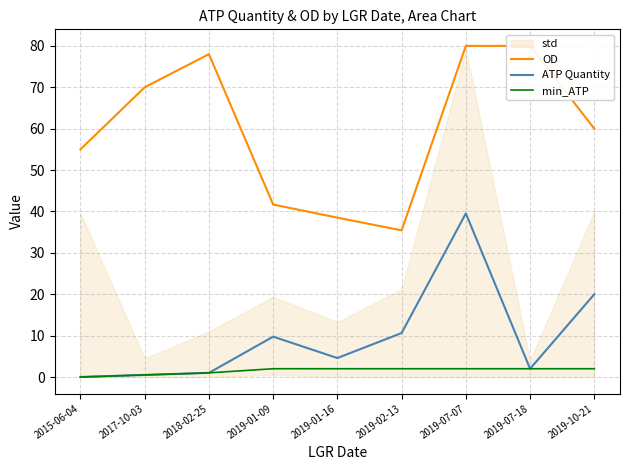

Where is ATP Quantity nearest to the value 19?

2019-10-21